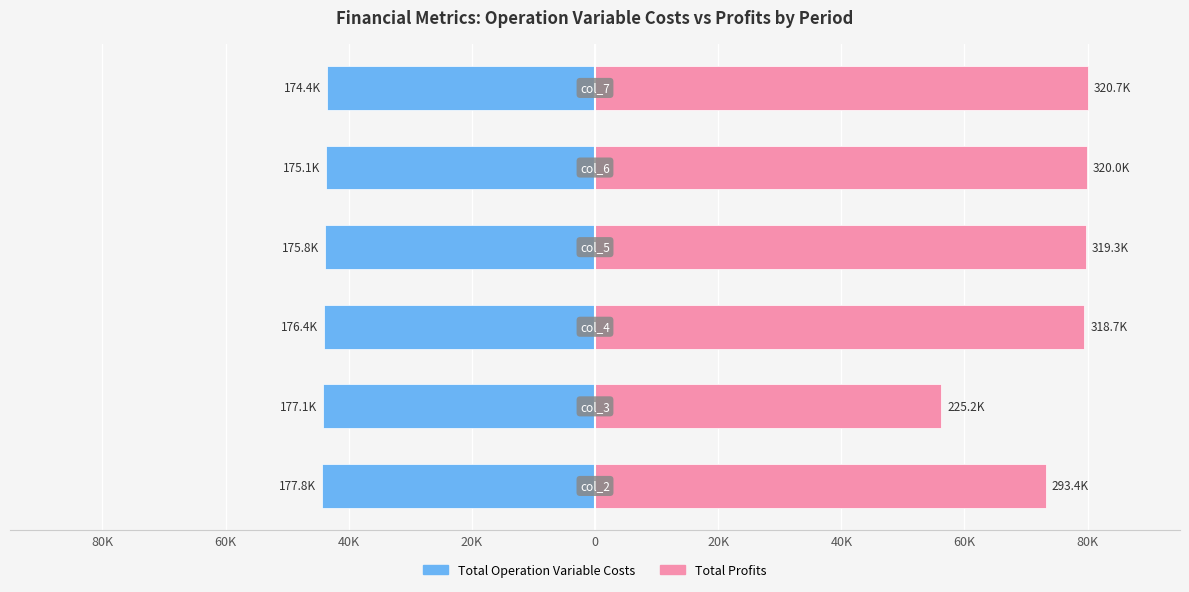

Reading left to right, extract all data points from this chart.

Total Operation Variable Costs: -44.4	-44.2	-44.0	-43.8	-43.7	-43.5
Total Profits: 73.2	56.2	79.5	79.7	79.8	80.0